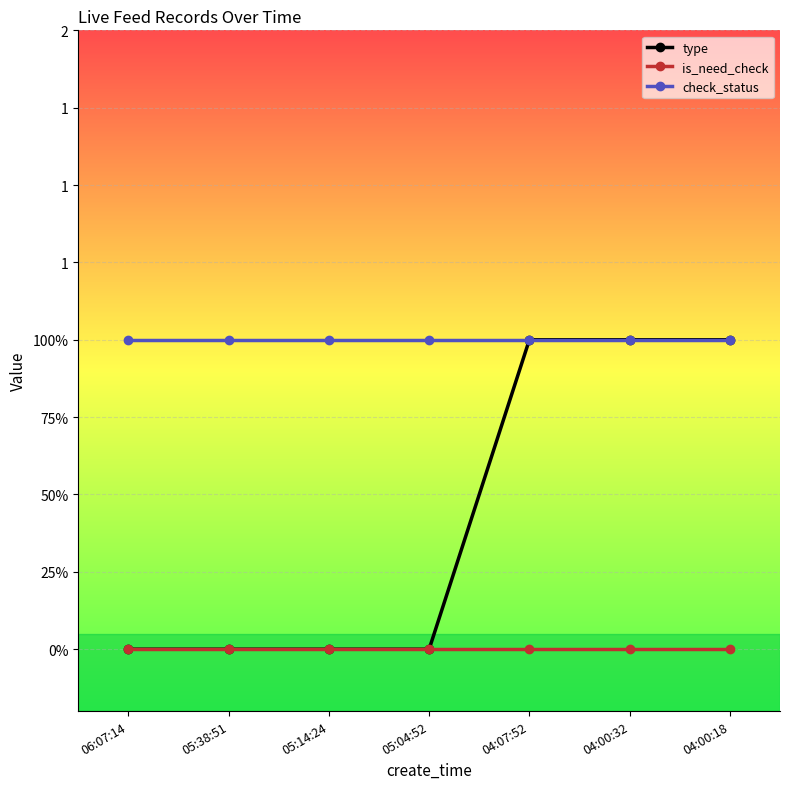

What are all the series names shown in the legend?

type, is_need_check, check_status